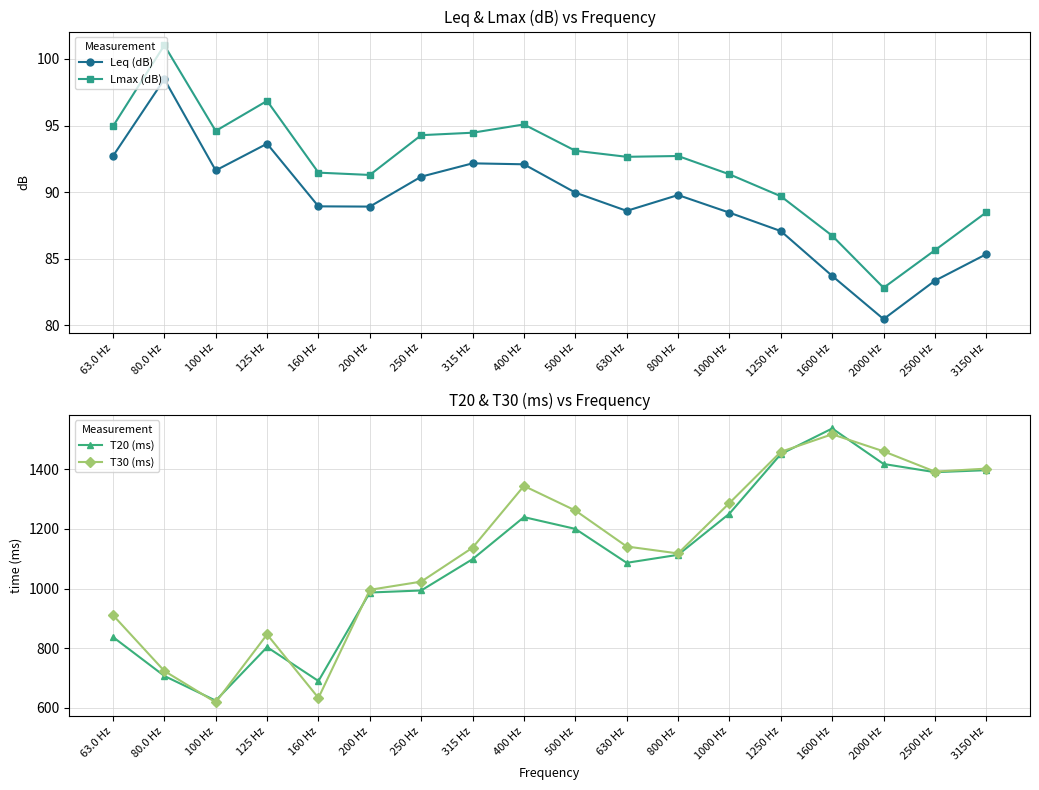

The value of T30 (ms) at 250 Hz is 1023.2. True or false?

True